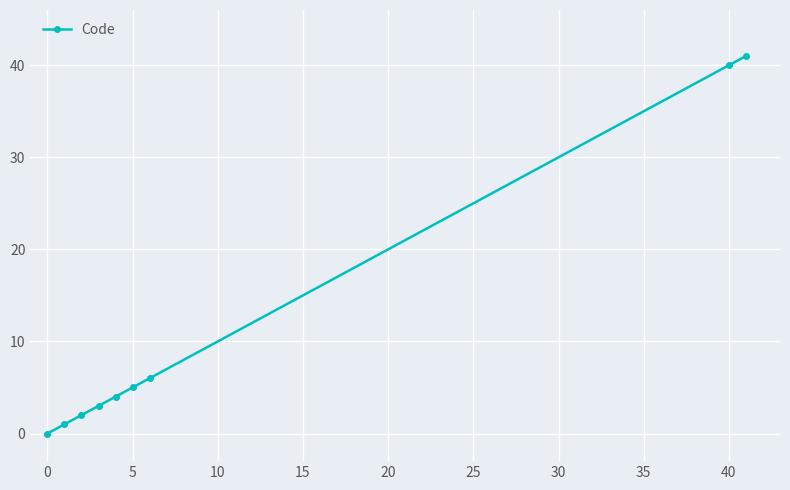

What is the maximum value shown in the chart?

41